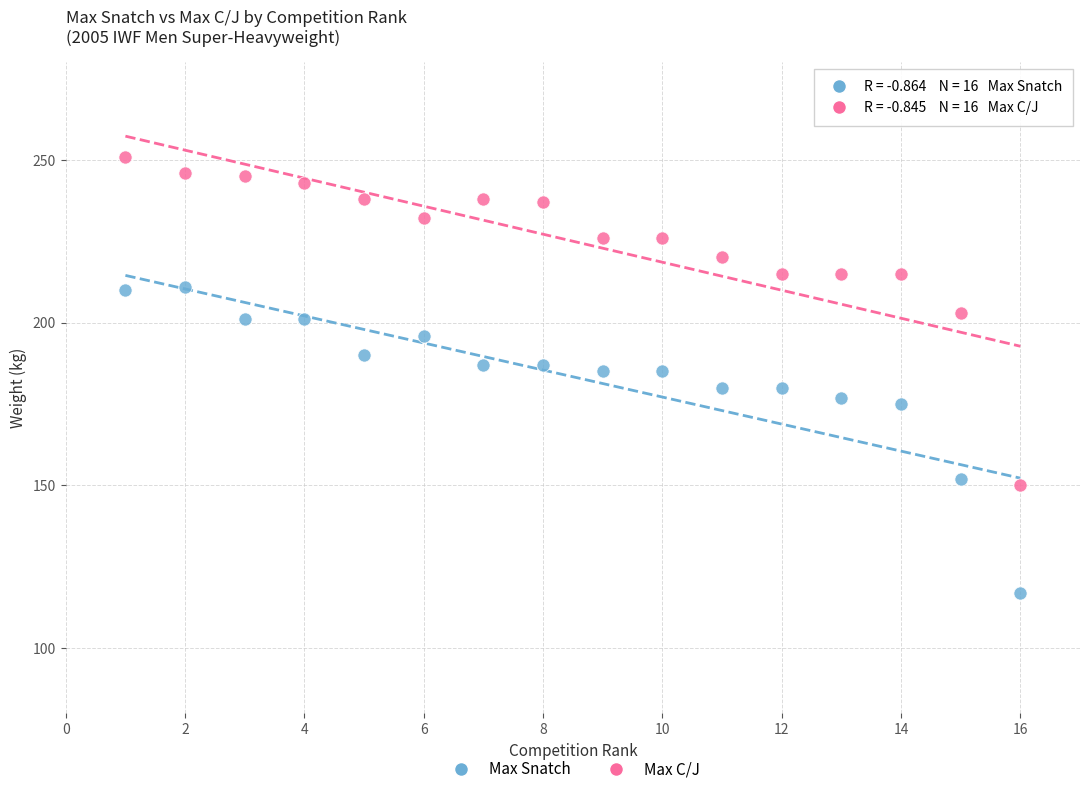

Which series has the widest spread of Y values?

Max C/J